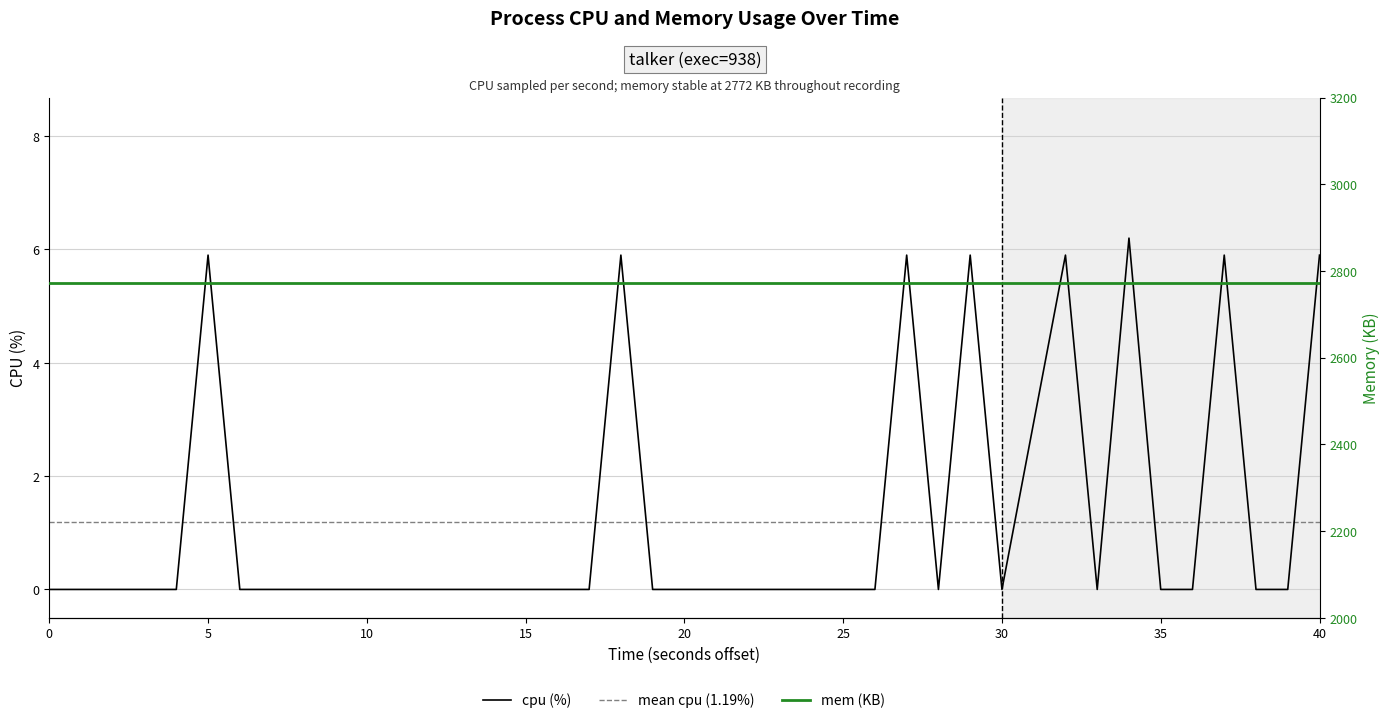

Reading right to left, transcribe all the data shown in this chart.

5.9	0.0	0.0	5.9	0.0	0.0	6.2	0.0	5.9	0.0	5.9	0.0	5.9	0.0	0.0	0.0	0.0	0.0	0.0	0.0	0.0	5.9	0.0	0.0	0.0	0.0	0.0	0.0	0.0	0.0	0.0	0.0	0.0	0.0	5.9	0.0	0.0	0.0	0.0	0.0